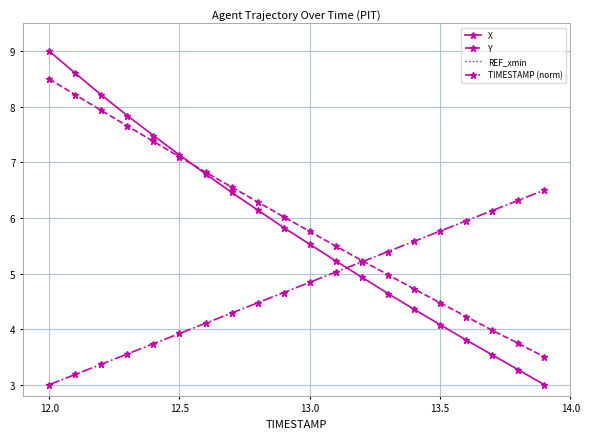

What is the lowest value of the Y series?

3.5